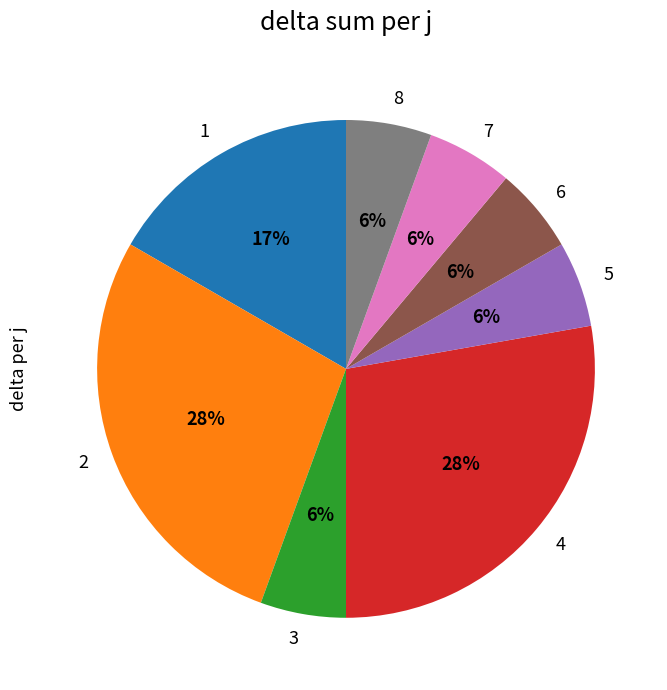

The 3 slice represents 6% of the pie. True or false?

True